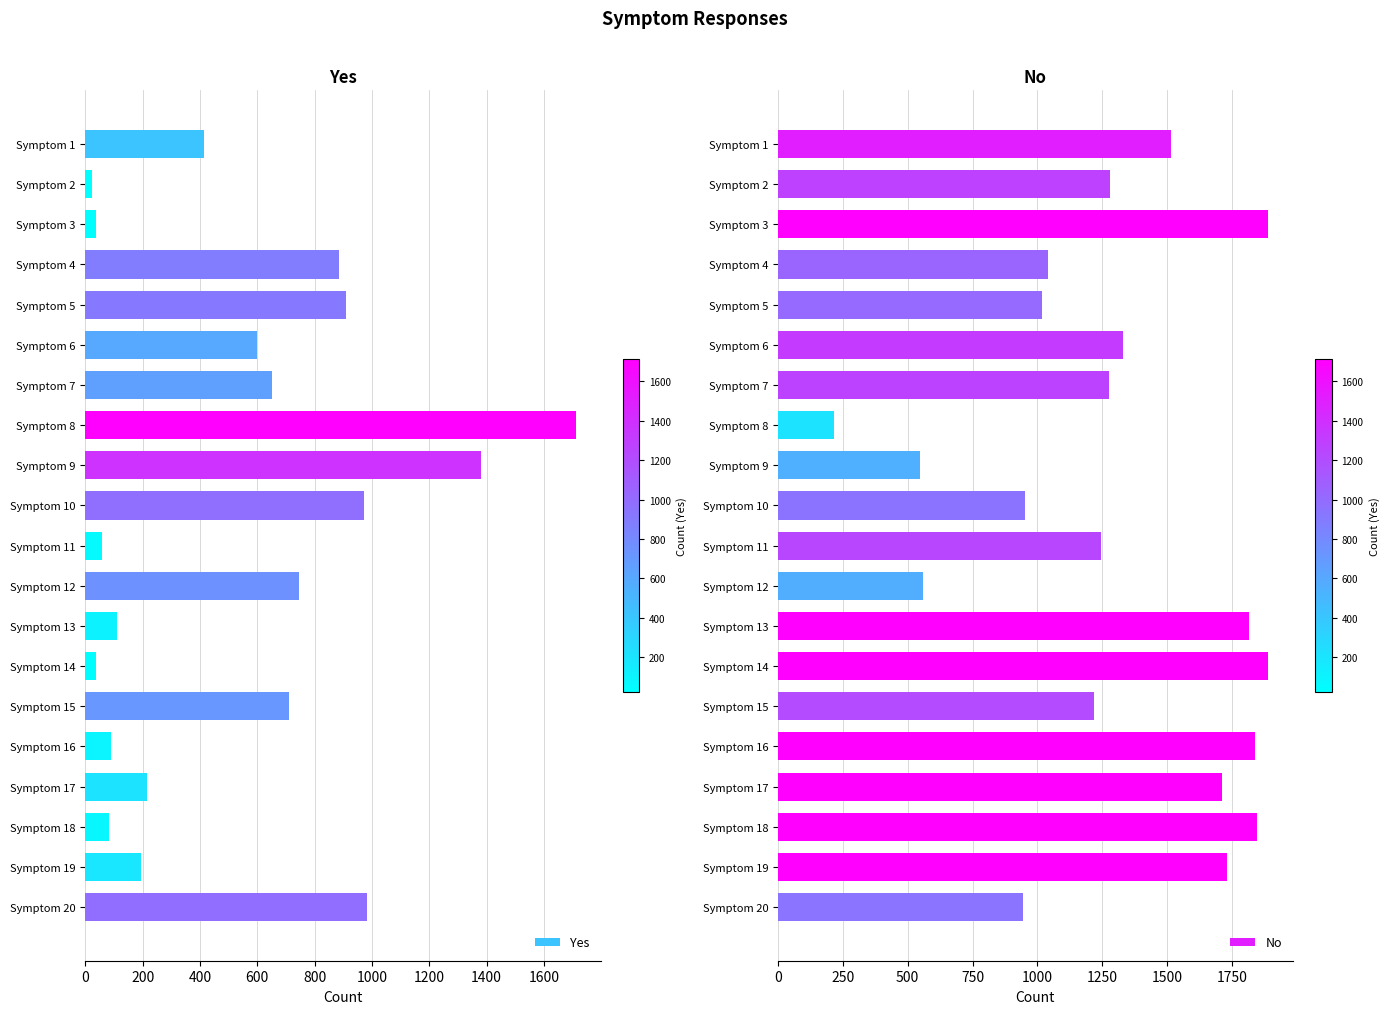

True or false: No has a value of 310 at Symptom 8.

False